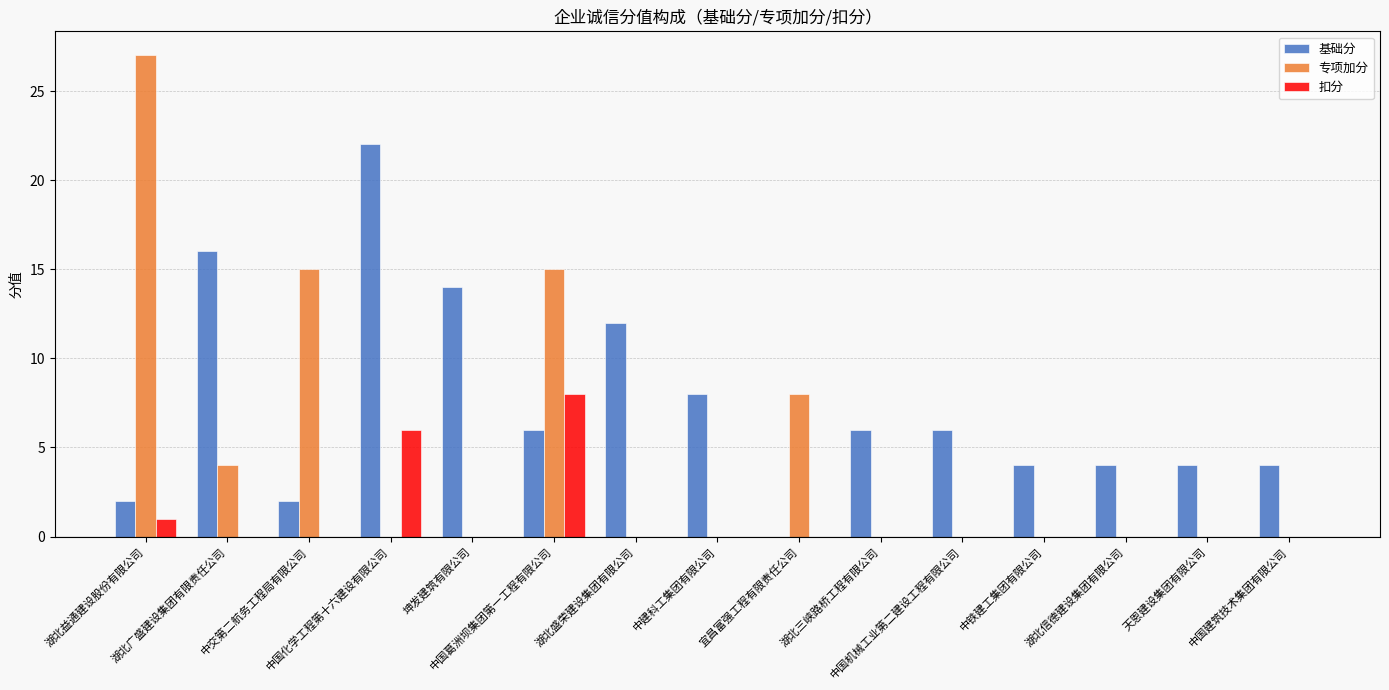

Reading left to right, what are all the values shown in this chart?

基础分: 2	16	2	22	14	6	12	8	0	6	6	4	4	4	4
专项加分: 27	4	15	0	0	15	0	0	8	0	0	0	0	0	0
扣分: 1	0	0	6	0	8	0	0	0	0	0	0	0	0	0